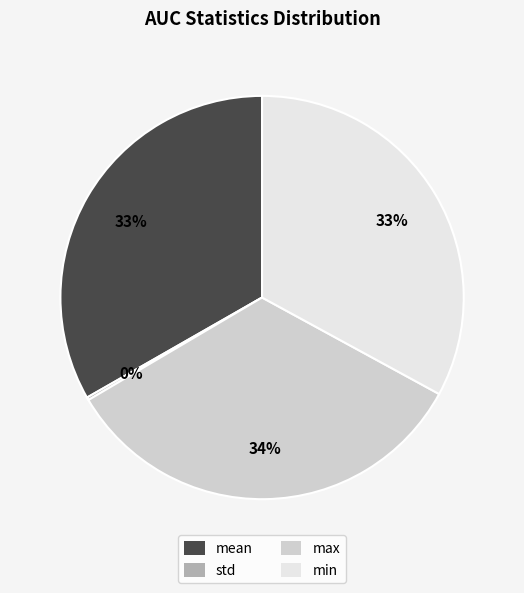

Is the sum of mean and min greater than half?

Yes